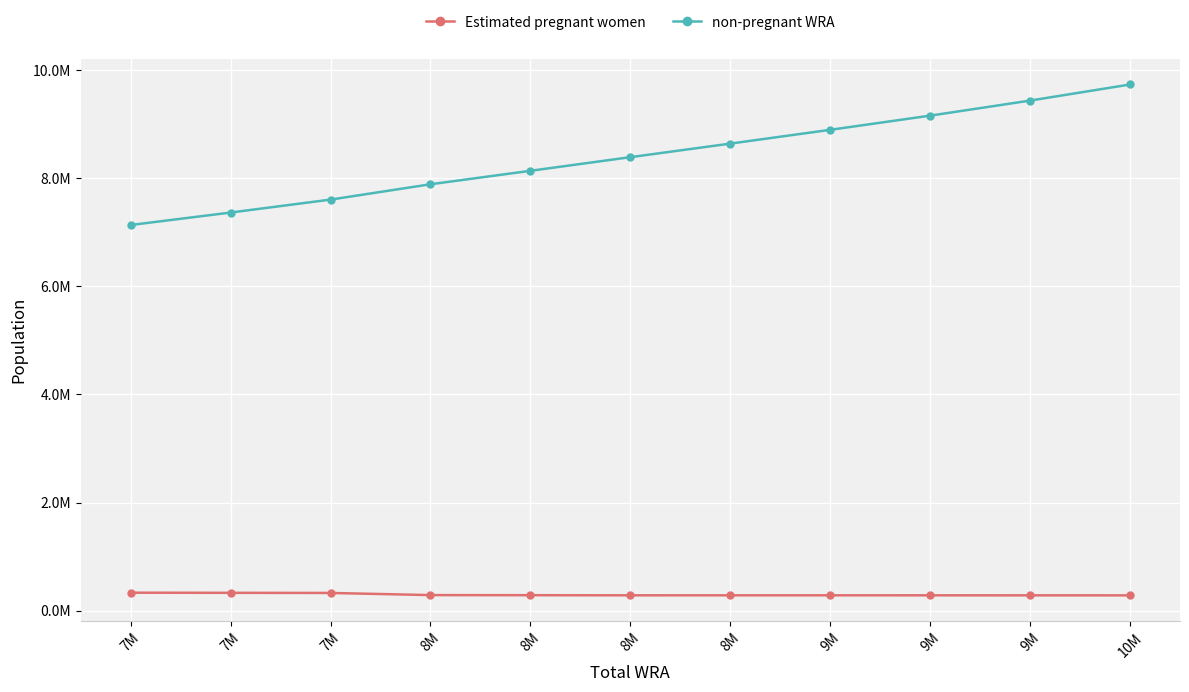

Reading left to right, list all the values displayed in this chart.

Estimated pregnant women: 332439.2	329893.2	327643.3	287947.0	286057.8	283848.7	284040.7	284035.4	283835.3	283468.8	282962.3
non-pregnant WRA: 7131560.8	7362106.8	7601356.7	7885053.0	8133942.2	8386151.3	8636959.3	8891964.6	9154164.7	9432531.2	9730037.7